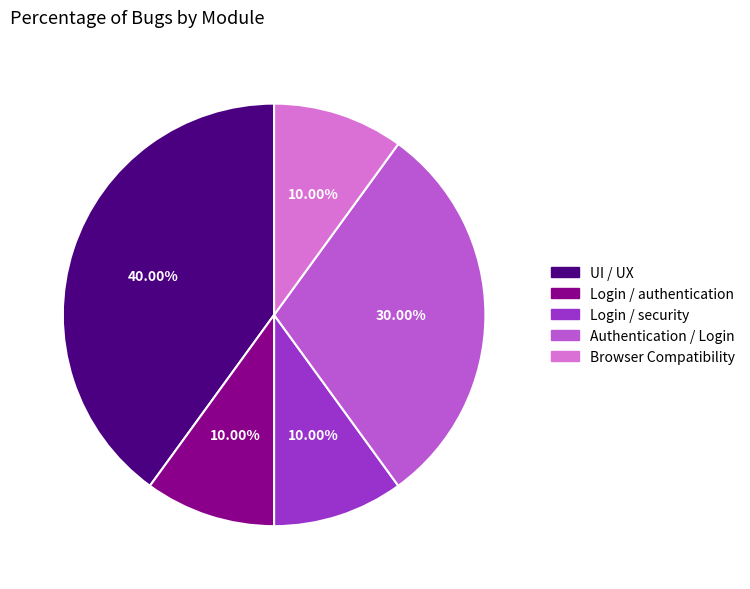

Which slice is the largest?

UI / UX